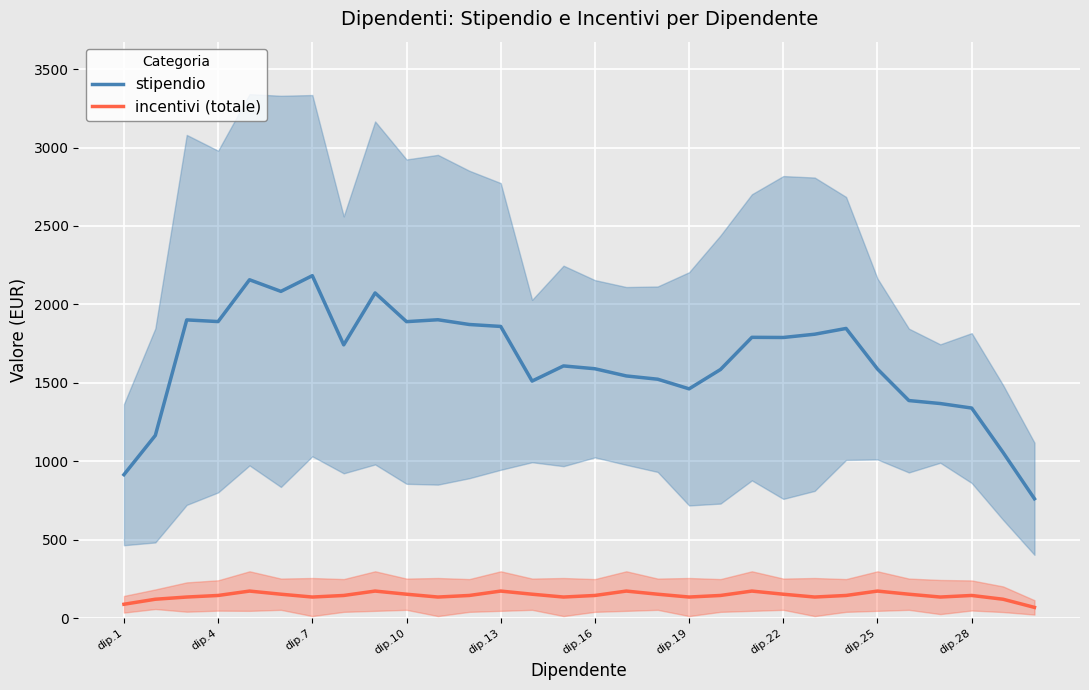

True or false: incentivi (totale) has a value of 136.0 at dip.19.

True